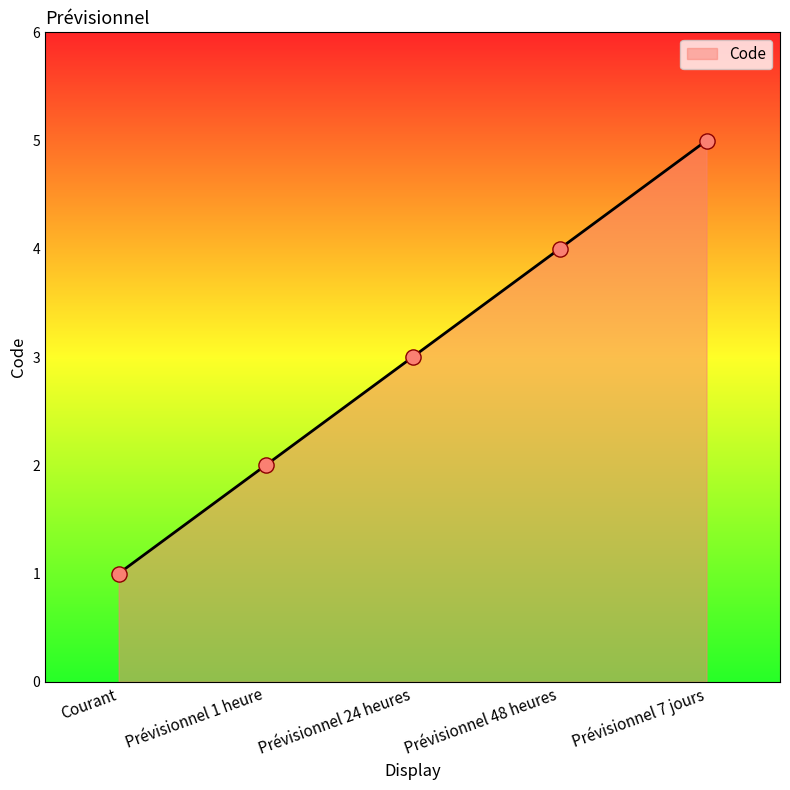

Which has a higher value, Courant or Prévisionnel 7 jours?

Prévisionnel 7 jours